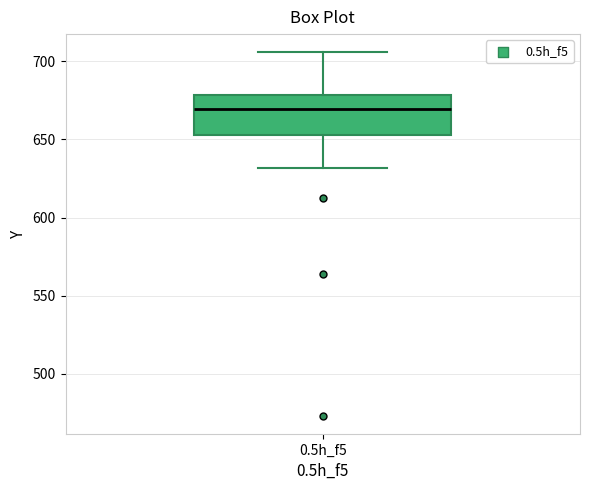

Transcribe this box plot: give where the median line is, the range the box spans, and where the two whiskers end, as read against the y-axis. The values are not printed on the chart, so give them approximately, as read against the axis.

median 670, box 655 to 680, whiskers 630 to 705